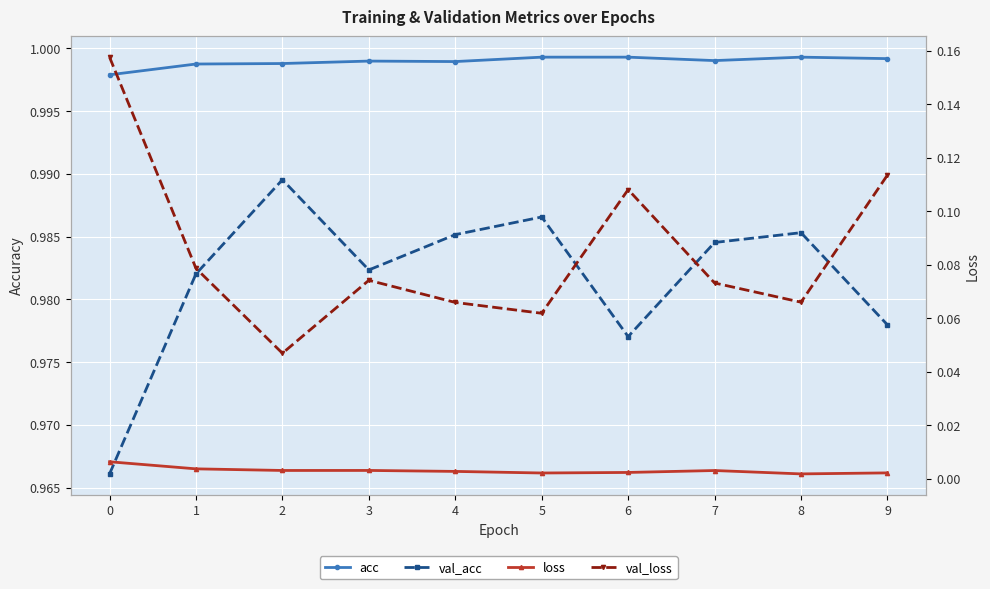

At which category does the chart reach its minimum across all series?

8